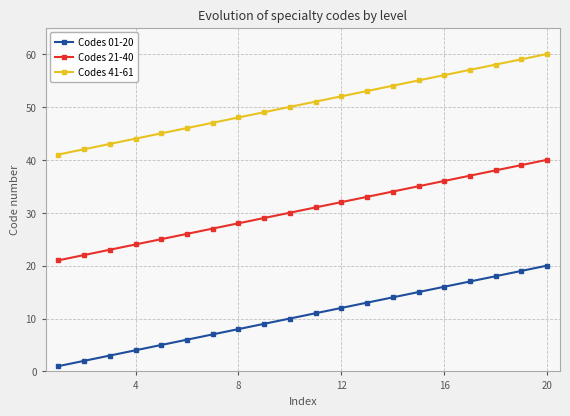

Rank the series by their average value, from lowest to highest.

Codes 01-20, Codes 21-40, Codes 41-61